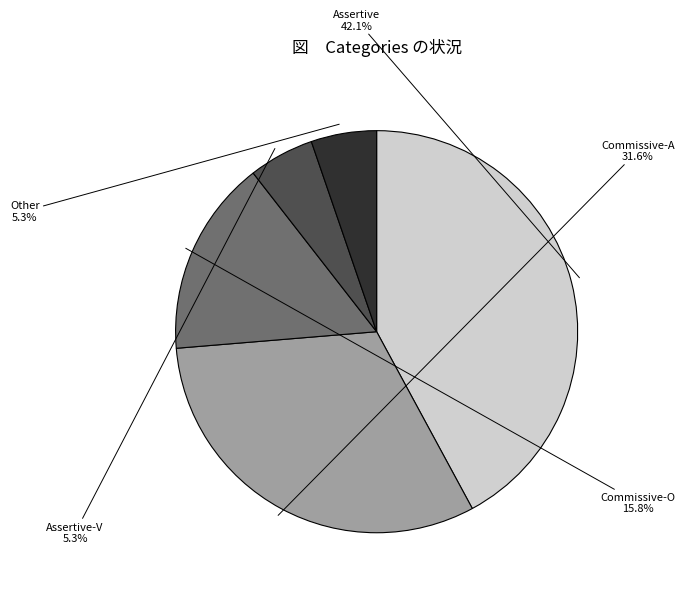

What is the ratio of the value at Assertive-V to the value at Other?

1.0